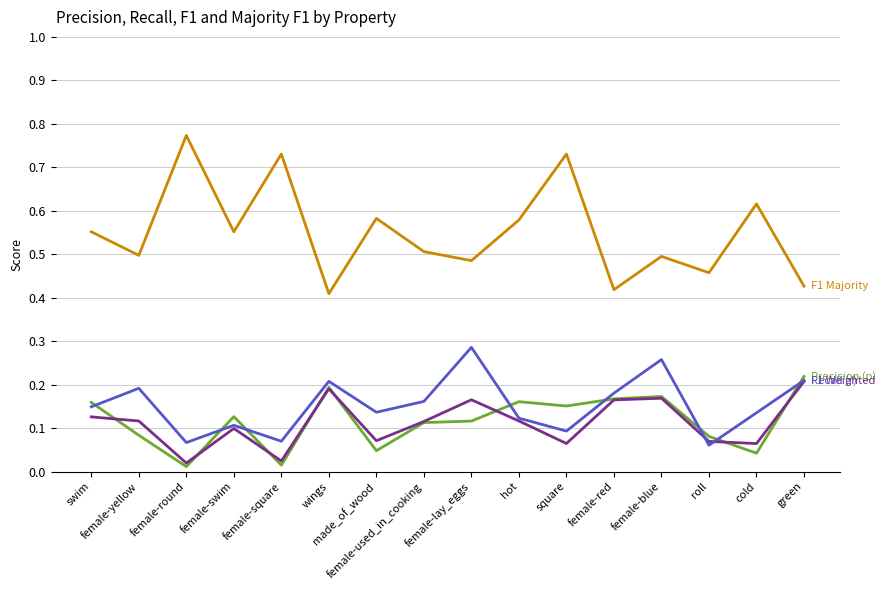

True or false: Precision (p) has a value of 0.0 at female-yellow.

False